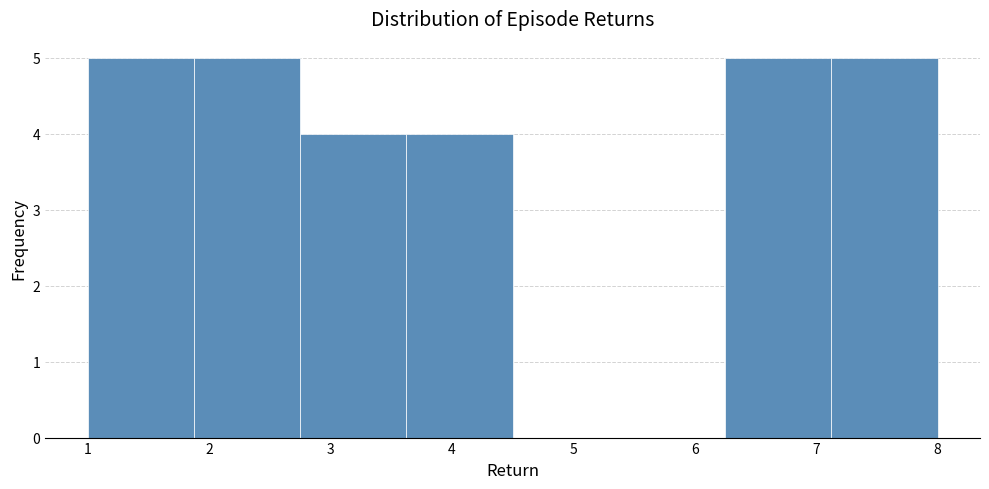

Reading left to right, transcribe this chart: for each bar, give the range it covers on the x-axis and its height. Neither the bar edges nor the heights are printed on the chart, so give them approximately, as read against the axes.

1.0 to 1.9: 5
1.9 to 2.8: 5
2.8 to 3.6: 4
3.6 to 4.5: 4
4.5 to 5.4: 0
5.4 to 6.3: 0
6.3 to 7.1: 5
7.1 to 8.0: 5